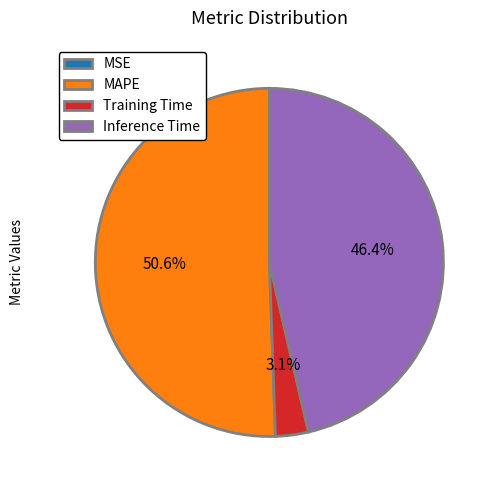

What is the majority slice?

MAPE